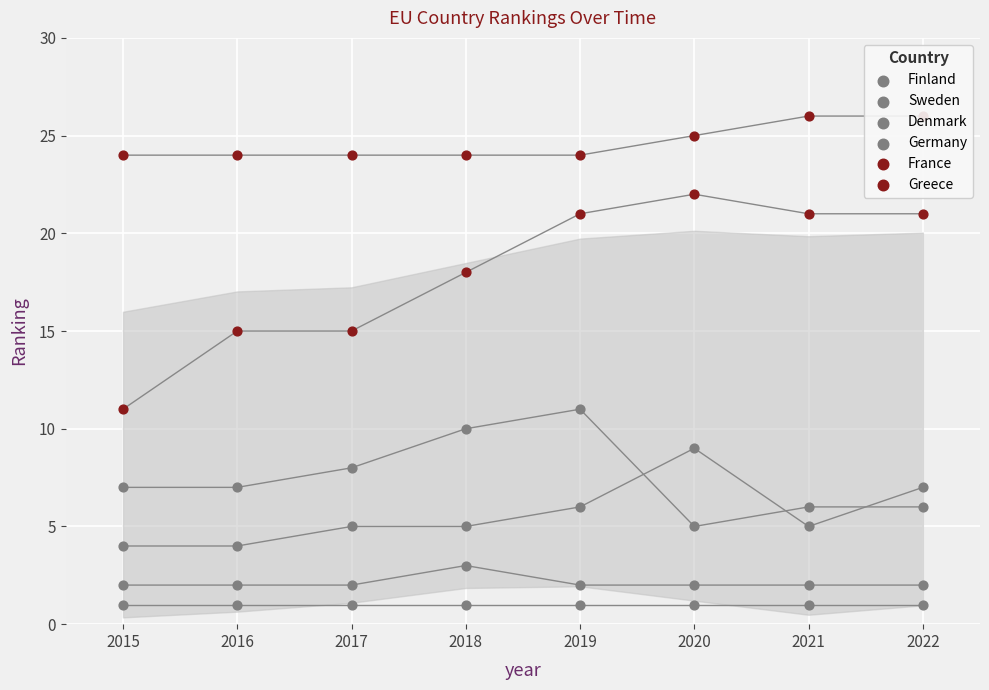

Which series reaches the minimum Y coordinate?

Finland